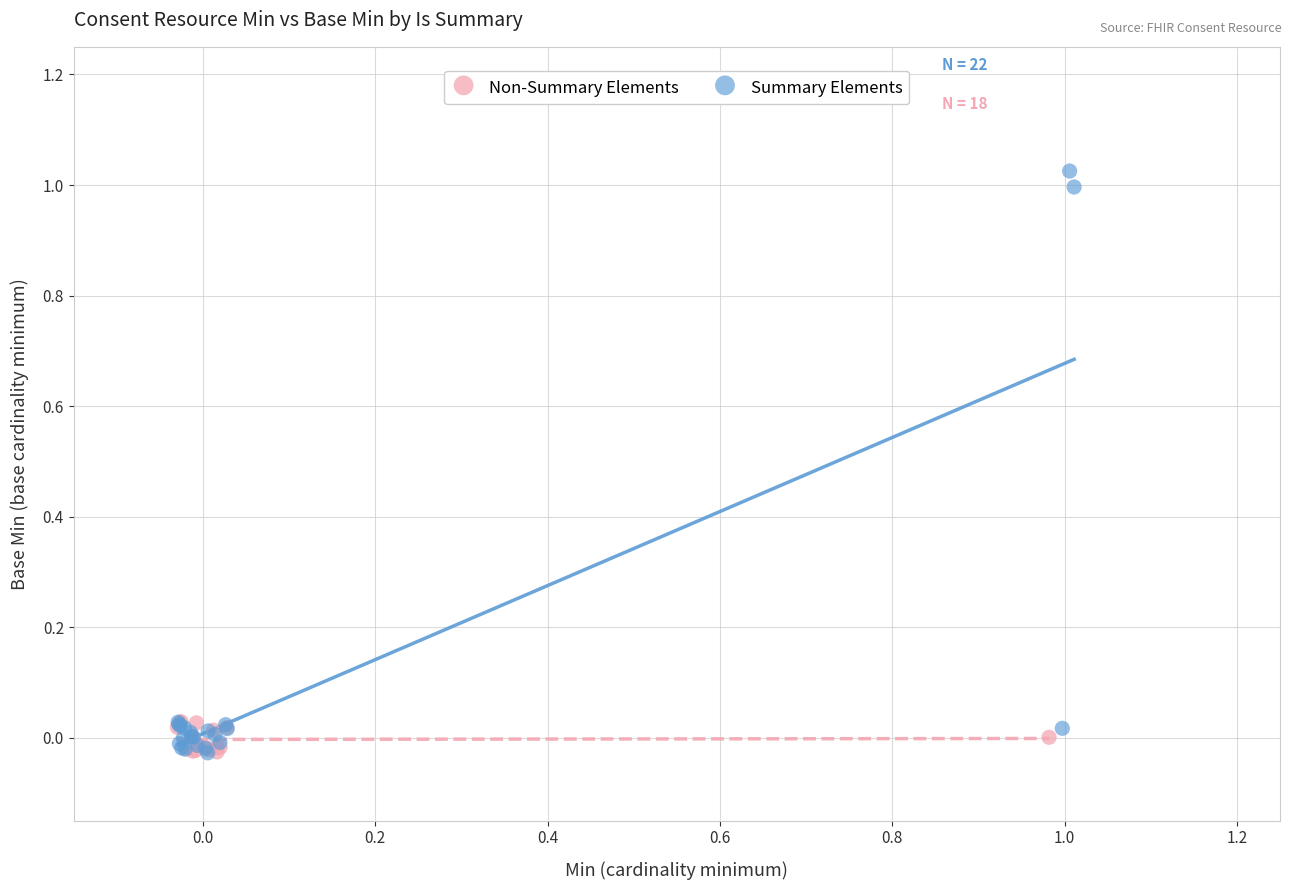

Which series has the largest Y range (max minus min)?

Summary Elements